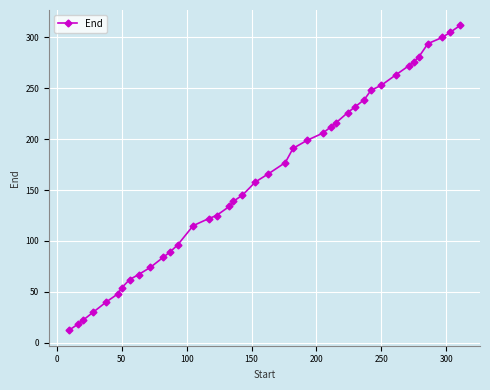

Reading left to right, what are all the values shown in this chart?

12	18	22	30	40	48	54	62	67	74	84	89	96	115	122	125	134	139	145	158	166	177	191	199	206	212	216	226	232	239	248	253	263	272	276	281	294	300	305	312